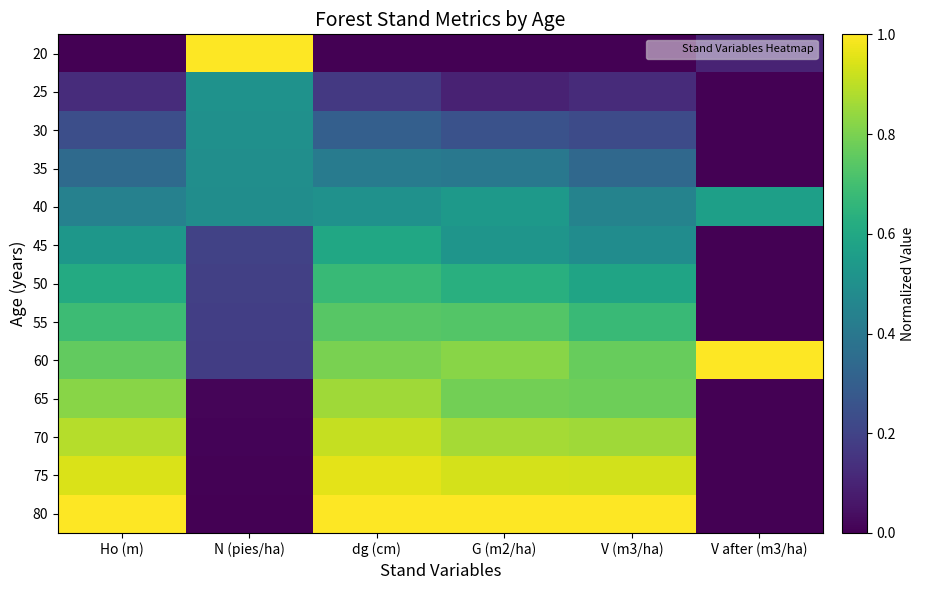

Reading left to right, what are all the values shown in this chart?

20: Ho (m)=0.0	N (pies/ha)=1.0	dg (cm)=0.0	G (m2/ha)=0.0	V (m3/ha)=0.0	V after (m3/ha)=0.1
25: Ho (m)=0.1	N (pies/ha)=0.5	dg (cm)=0.2	G (m2/ha)=0.1	V (m3/ha)=0.1	V after (m3/ha)=0.0
30: Ho (m)=0.2	N (pies/ha)=0.5	dg (cm)=0.3	G (m2/ha)=0.3	V (m3/ha)=0.2	V after (m3/ha)=0.0
35: Ho (m)=0.3	N (pies/ha)=0.5	dg (cm)=0.4	G (m2/ha)=0.4	V (m3/ha)=0.3	V after (m3/ha)=0.0
40: Ho (m)=0.4	N (pies/ha)=0.5	dg (cm)=0.5	G (m2/ha)=0.5	V (m3/ha)=0.4	V after (m3/ha)=0.6
45: Ho (m)=0.5	N (pies/ha)=0.2	dg (cm)=0.6	G (m2/ha)=0.5	V (m3/ha)=0.5	V after (m3/ha)=0.0
50: Ho (m)=0.6	N (pies/ha)=0.2	dg (cm)=0.7	G (m2/ha)=0.6	V (m3/ha)=0.6	V after (m3/ha)=0.0
55: Ho (m)=0.7	N (pies/ha)=0.2	dg (cm)=0.7	G (m2/ha)=0.7	V (m3/ha)=0.7	V after (m3/ha)=0.0
60: Ho (m)=0.8	N (pies/ha)=0.2	dg (cm)=0.8	G (m2/ha)=0.8	V (m3/ha)=0.8	V after (m3/ha)=1.0
65: Ho (m)=0.8	N (pies/ha)=0.0	dg (cm)=0.9	G (m2/ha)=0.8	V (m3/ha)=0.8	V after (m3/ha)=0.0
70: Ho (m)=0.9	N (pies/ha)=0.0	dg (cm)=0.9	G (m2/ha)=0.9	V (m3/ha)=0.9	V after (m3/ha)=0.0
75: Ho (m)=0.9	N (pies/ha)=0.0	dg (cm)=1.0	G (m2/ha)=0.9	V (m3/ha)=0.9	V after (m3/ha)=0.0
80: Ho (m)=1.0	N (pies/ha)=0.0	dg (cm)=1.0	G (m2/ha)=1.0	V (m3/ha)=1.0	V after (m3/ha)=0.0